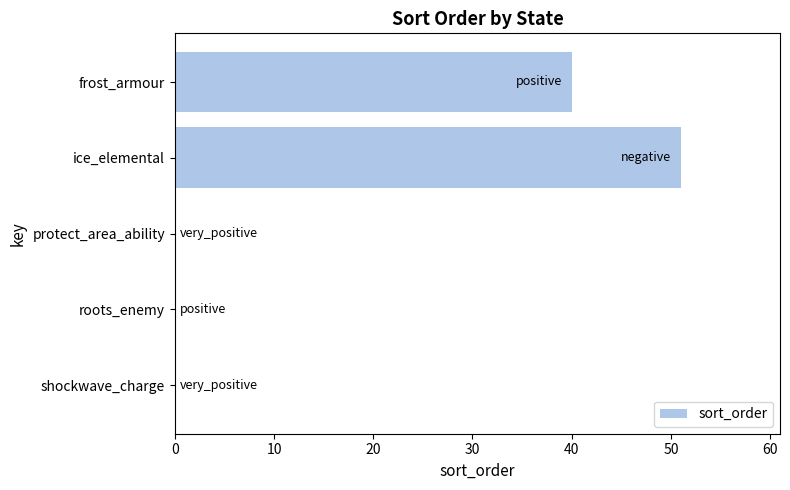

How many values are between 0 and 40?

4